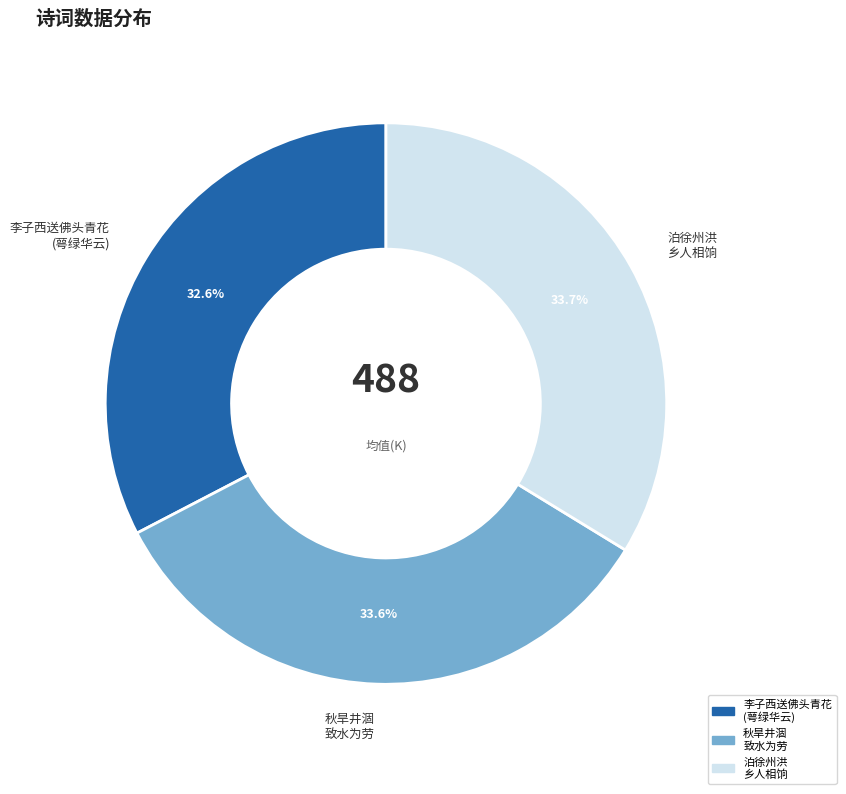

What portion of the pie excludes 李子西送佛头青花 (萼绿华云)?

67.4%